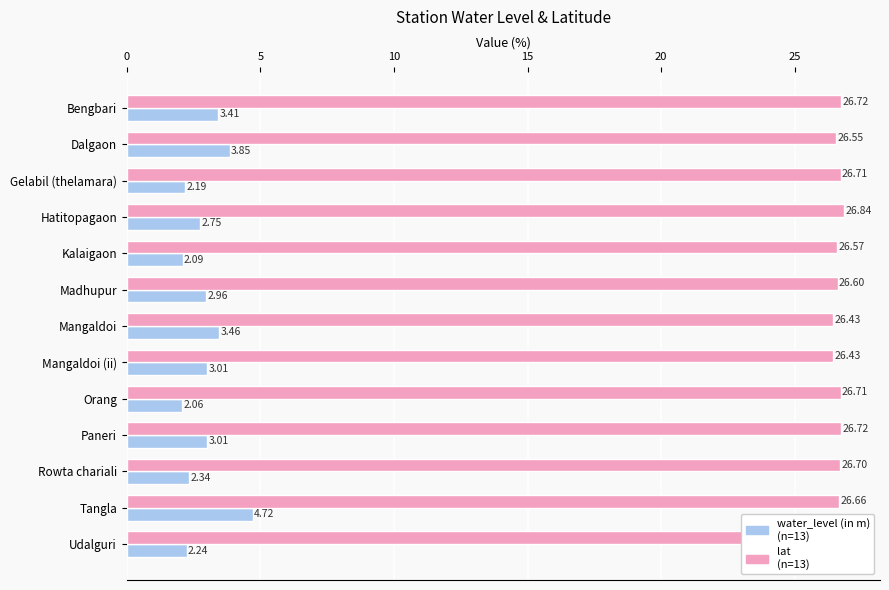

At which category is the sum across all series the highest?

Tangla